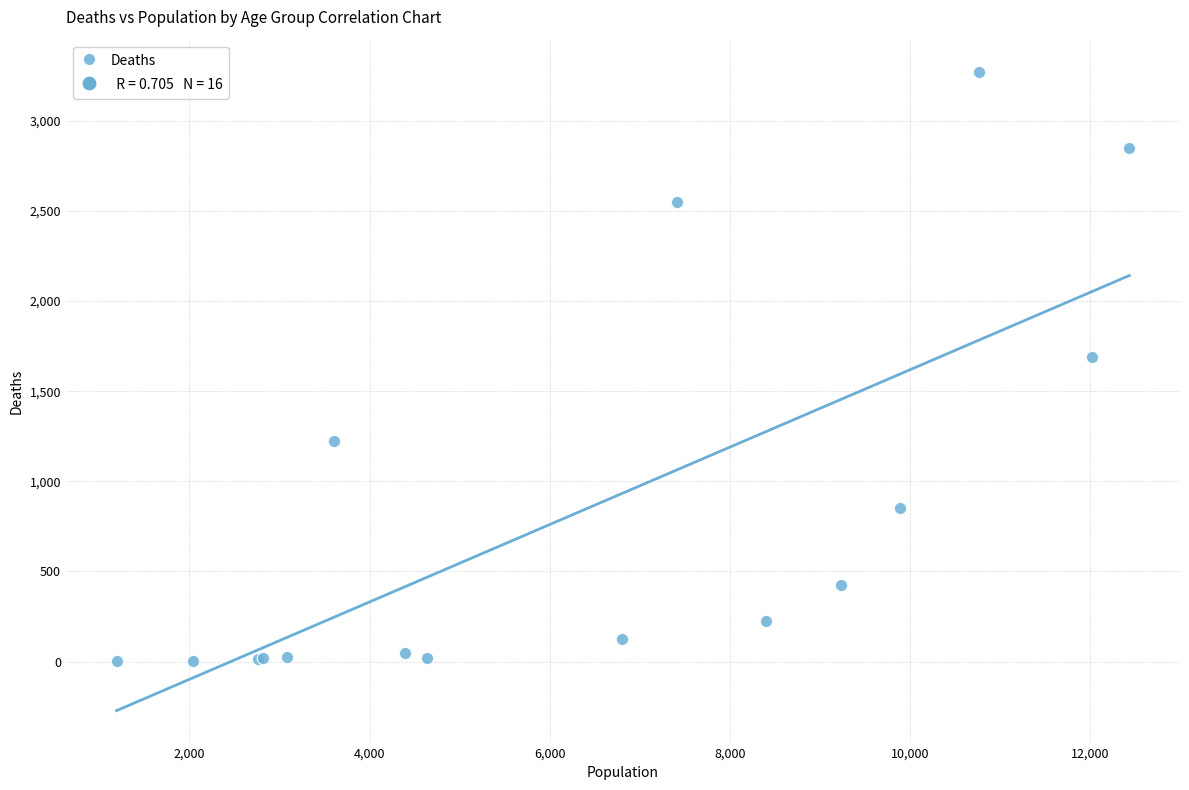

What Y value in the scatter plot is closest to 1638?

1690